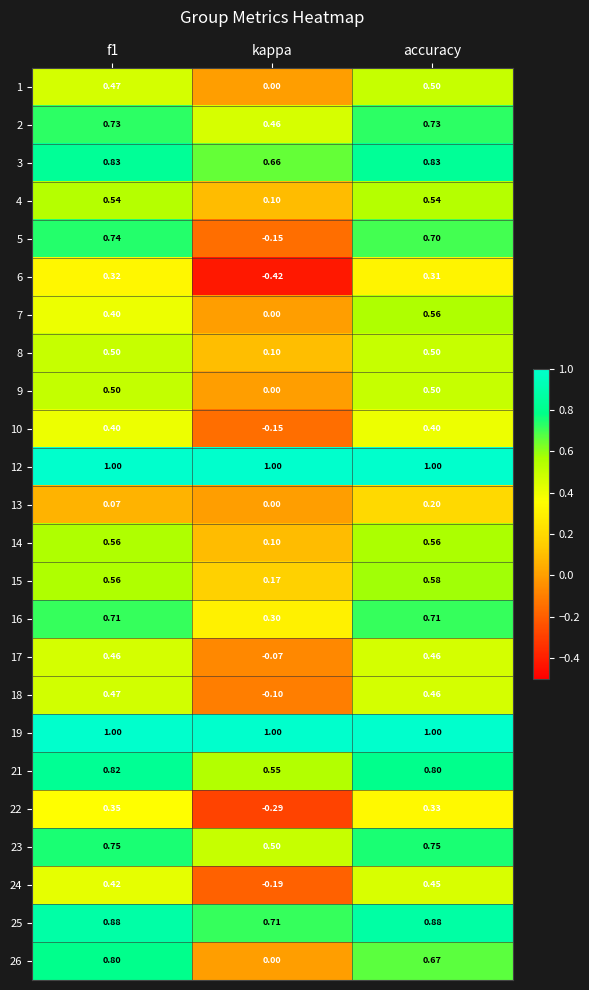

Is the value of 7 at kappa greater than the value of 12 at f1?

No